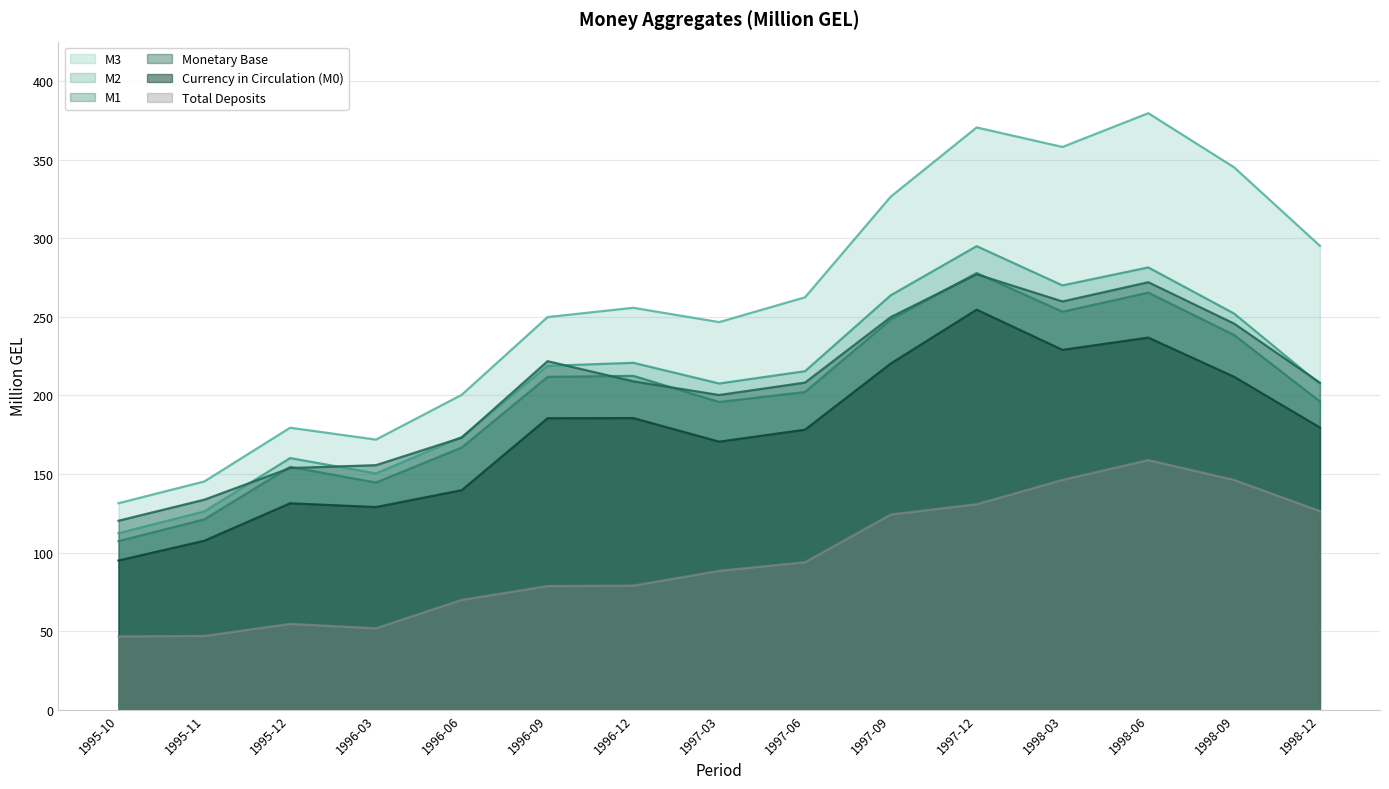

What is the total value across all series at 1995-11?

680.8